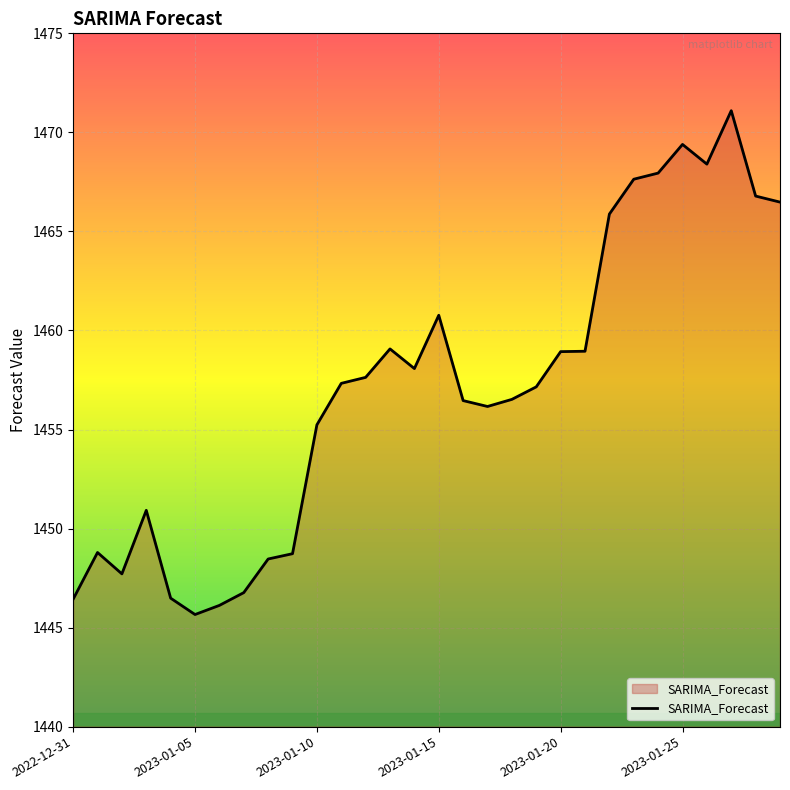

What is the greatest value displayed?

1471.1